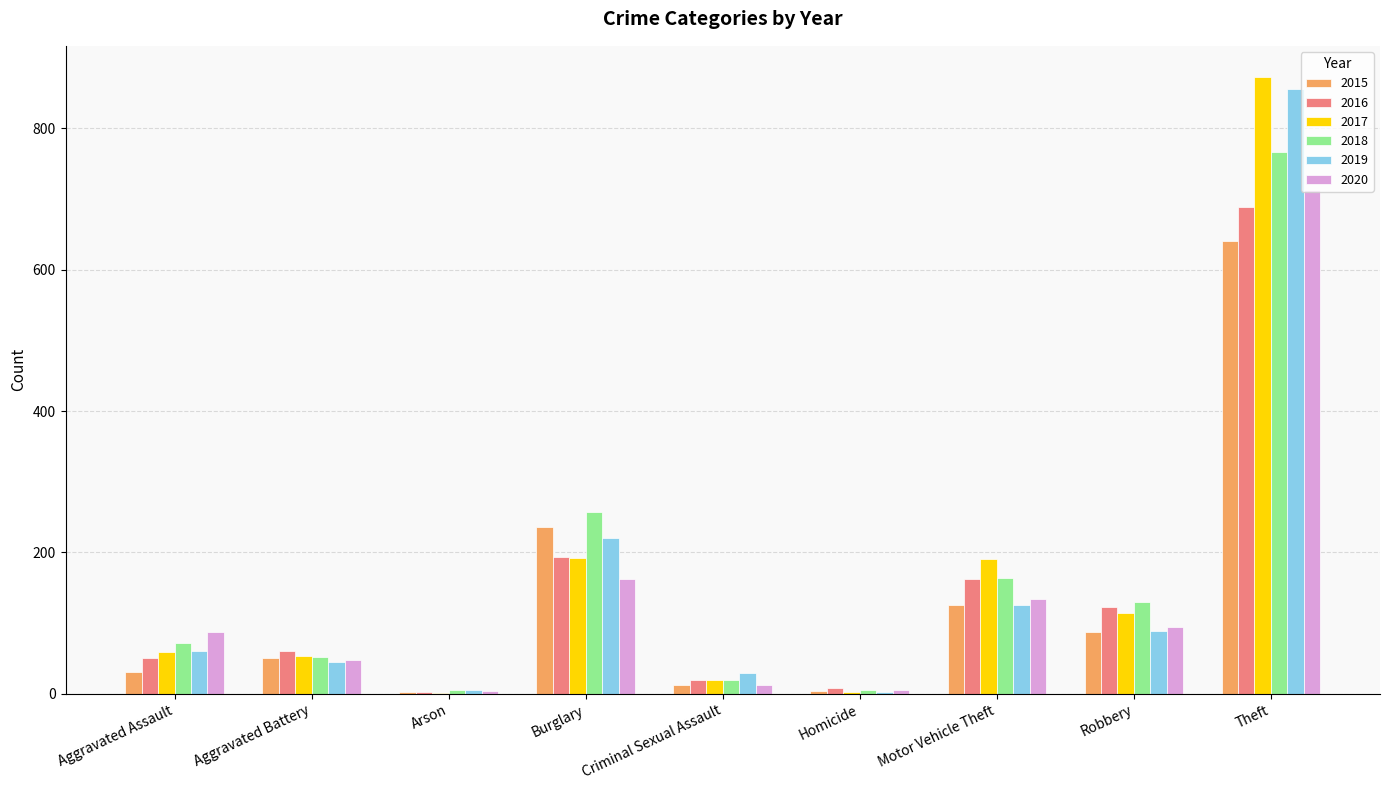

What are all the series names shown in the legend?

2015, 2016, 2017, 2018, 2019, 2020